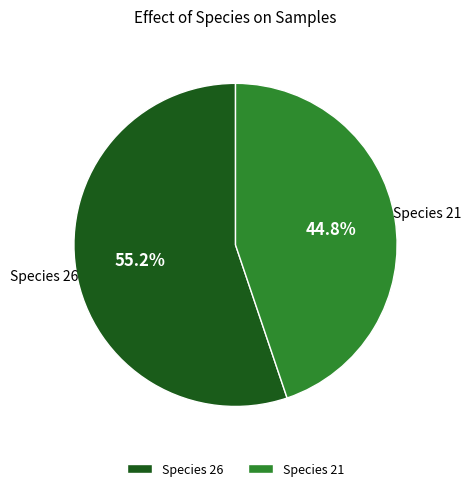

What percentage do Species 26 and Species 21 together represent?

100.0%